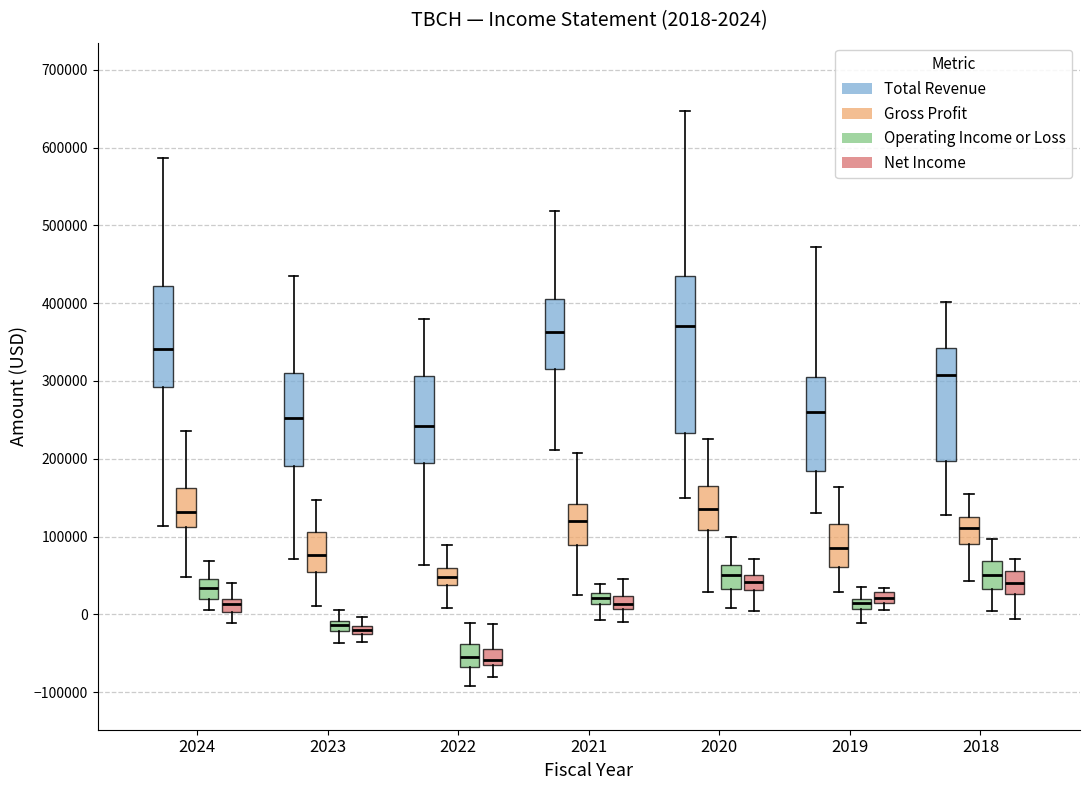

Comparing the boxes themselves (not the whiskers), which one is the tallest?

2020 (Total Revenue)